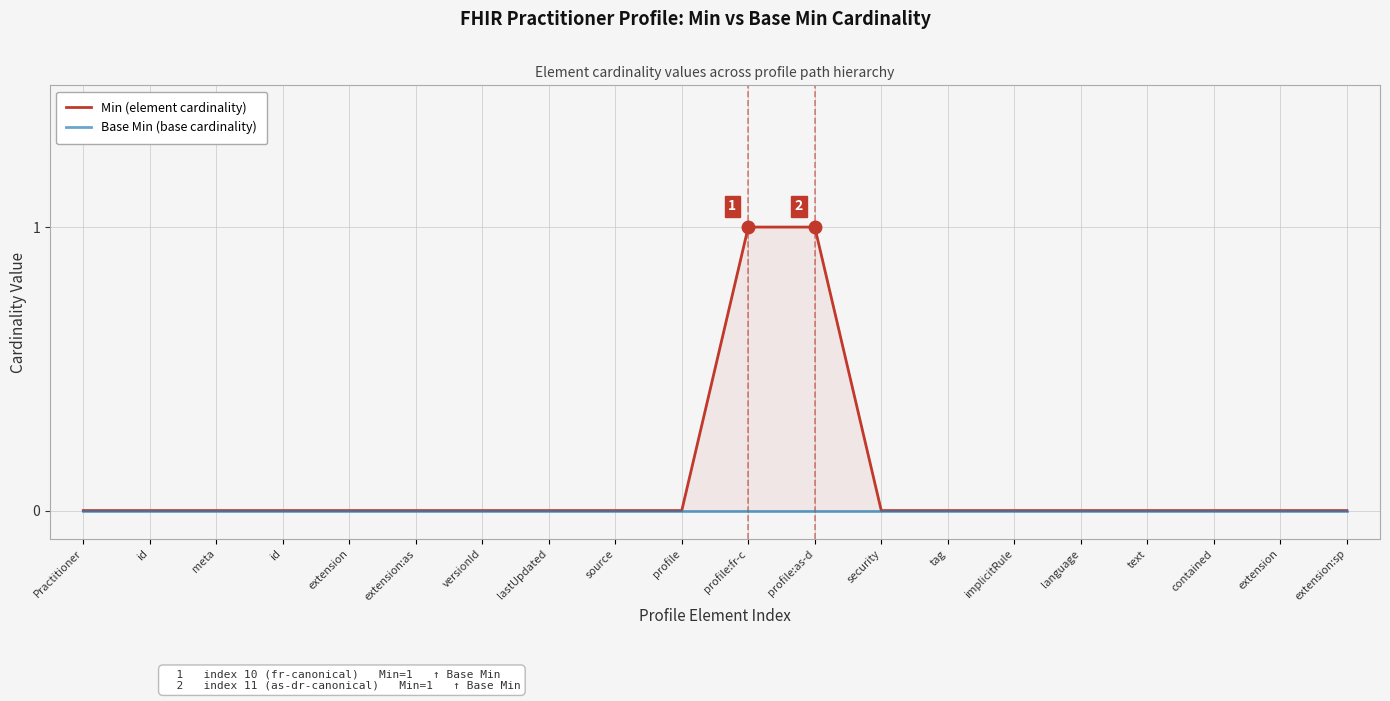

Rank the series by their maximum value, from highest to lowest.

Min (element cardinality), Base Min (base cardinality)